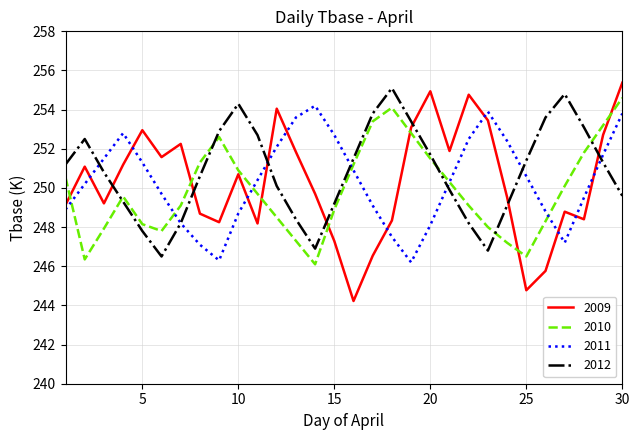

What is the minimum value for 2012?

246.5